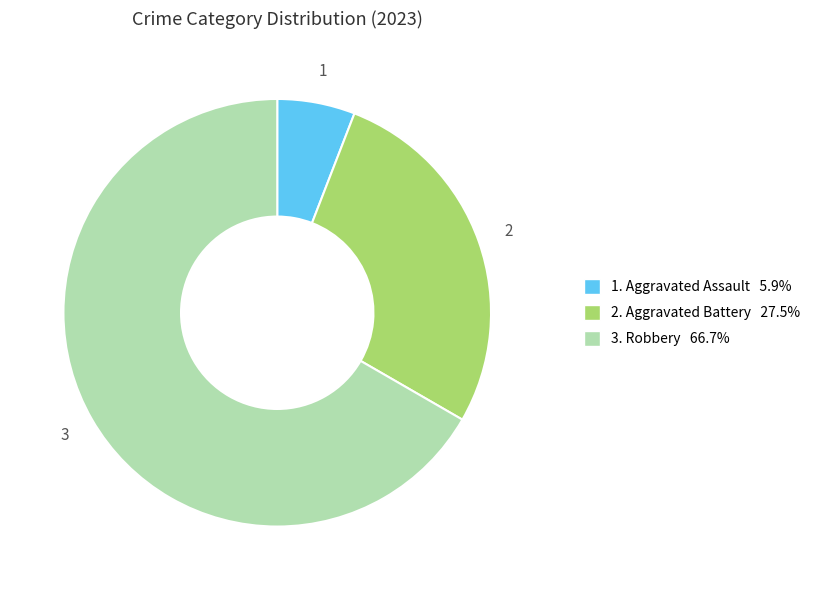

Is there a majority slice in this chart?

Yes